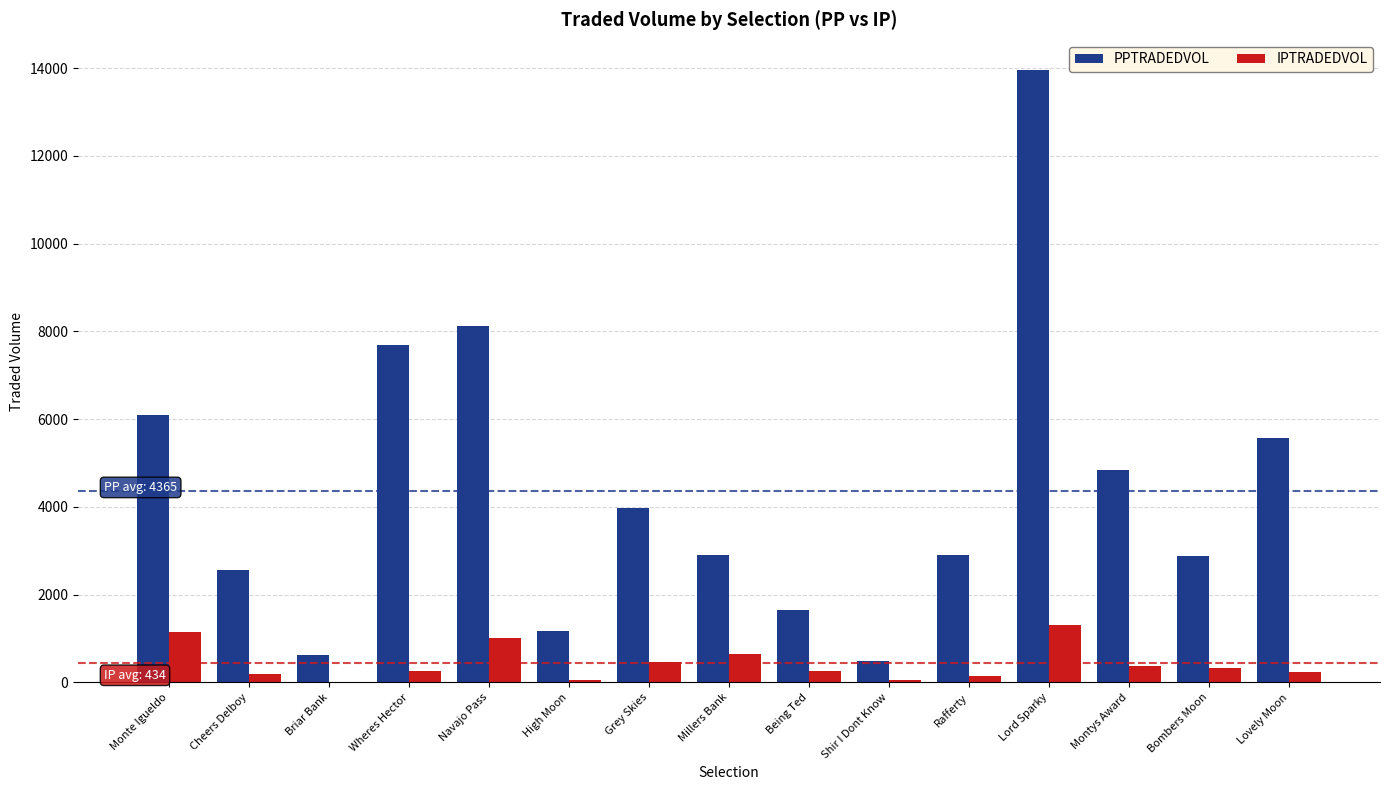

Where does the IPTRADEDVOL series first go above 269?

Monte Igueldo